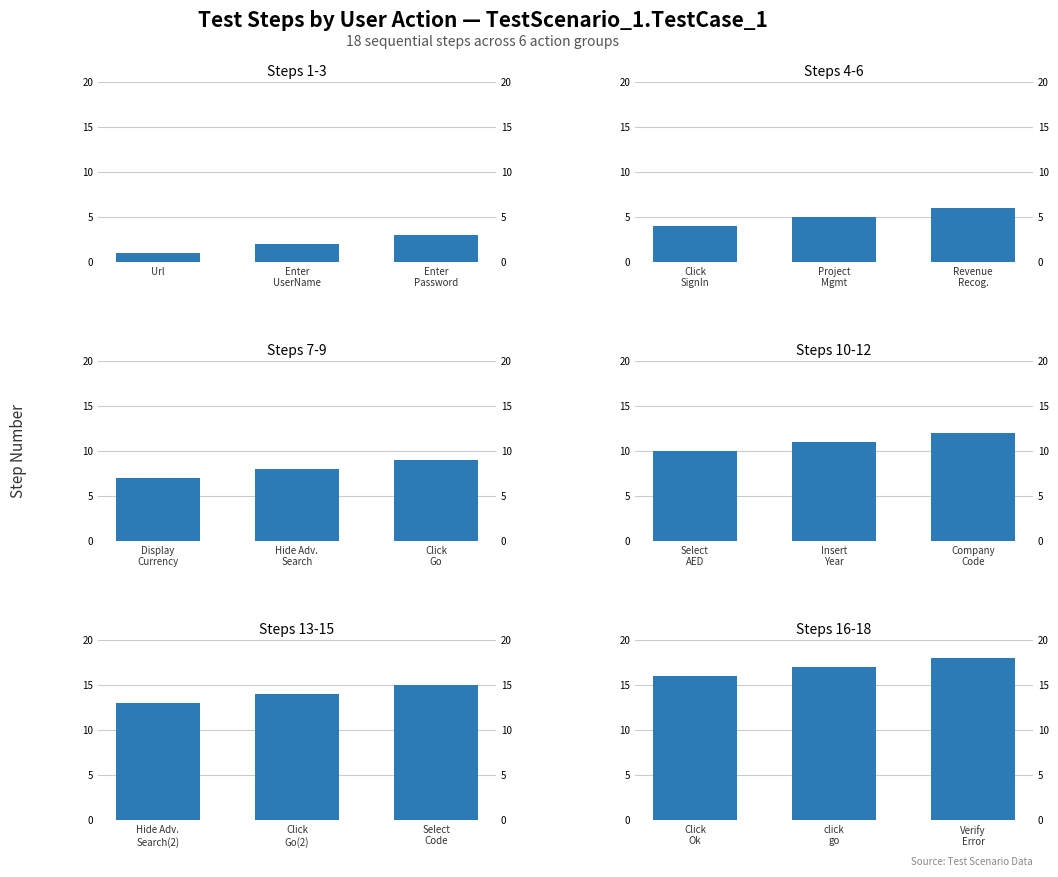

What is the value of the Steps 10-12 bar at the 3rd from the left?

12